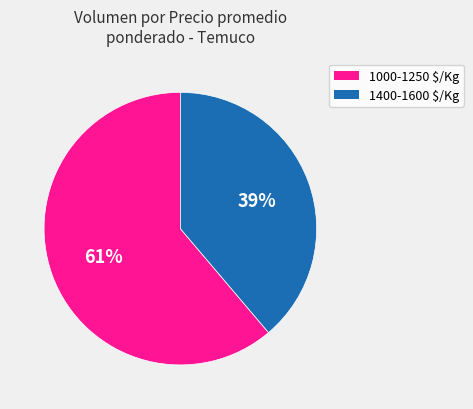

What is the largest slice in the pie chart?

1000-1250 $/Kg